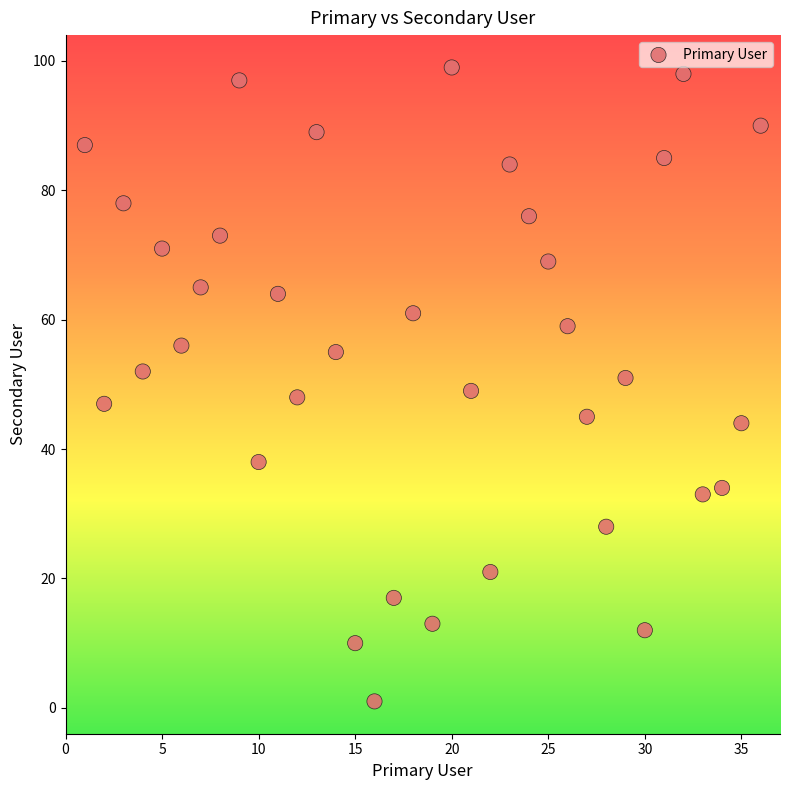

What is the range of X values (max minus min)?

35